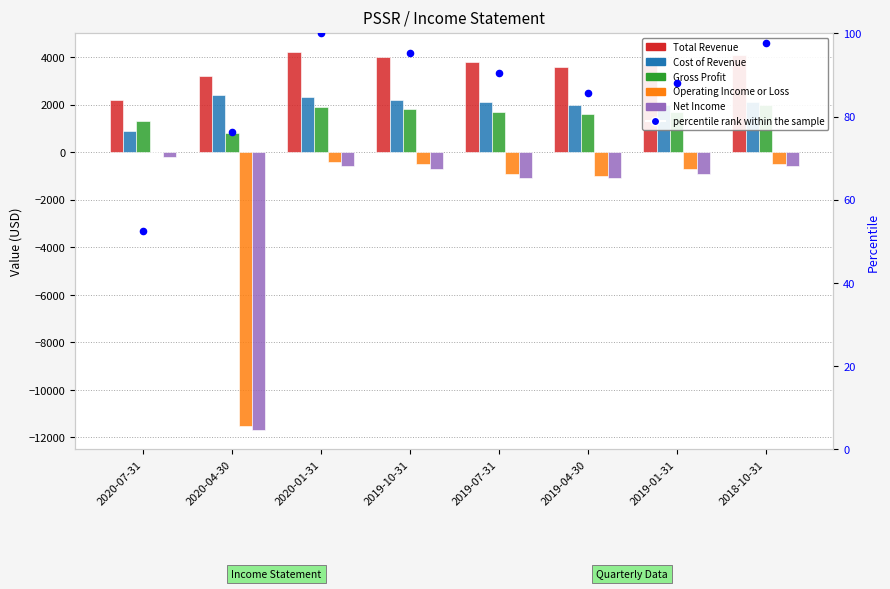

Which series has the largest total across all categories?

Total Revenue